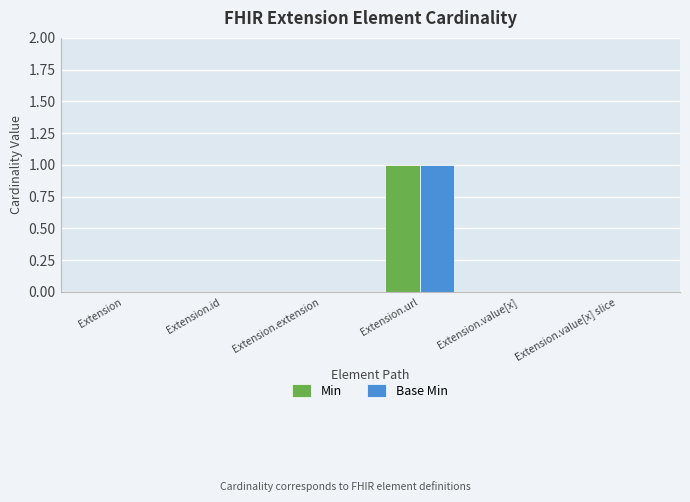

How many distinct data groups are displayed?

2